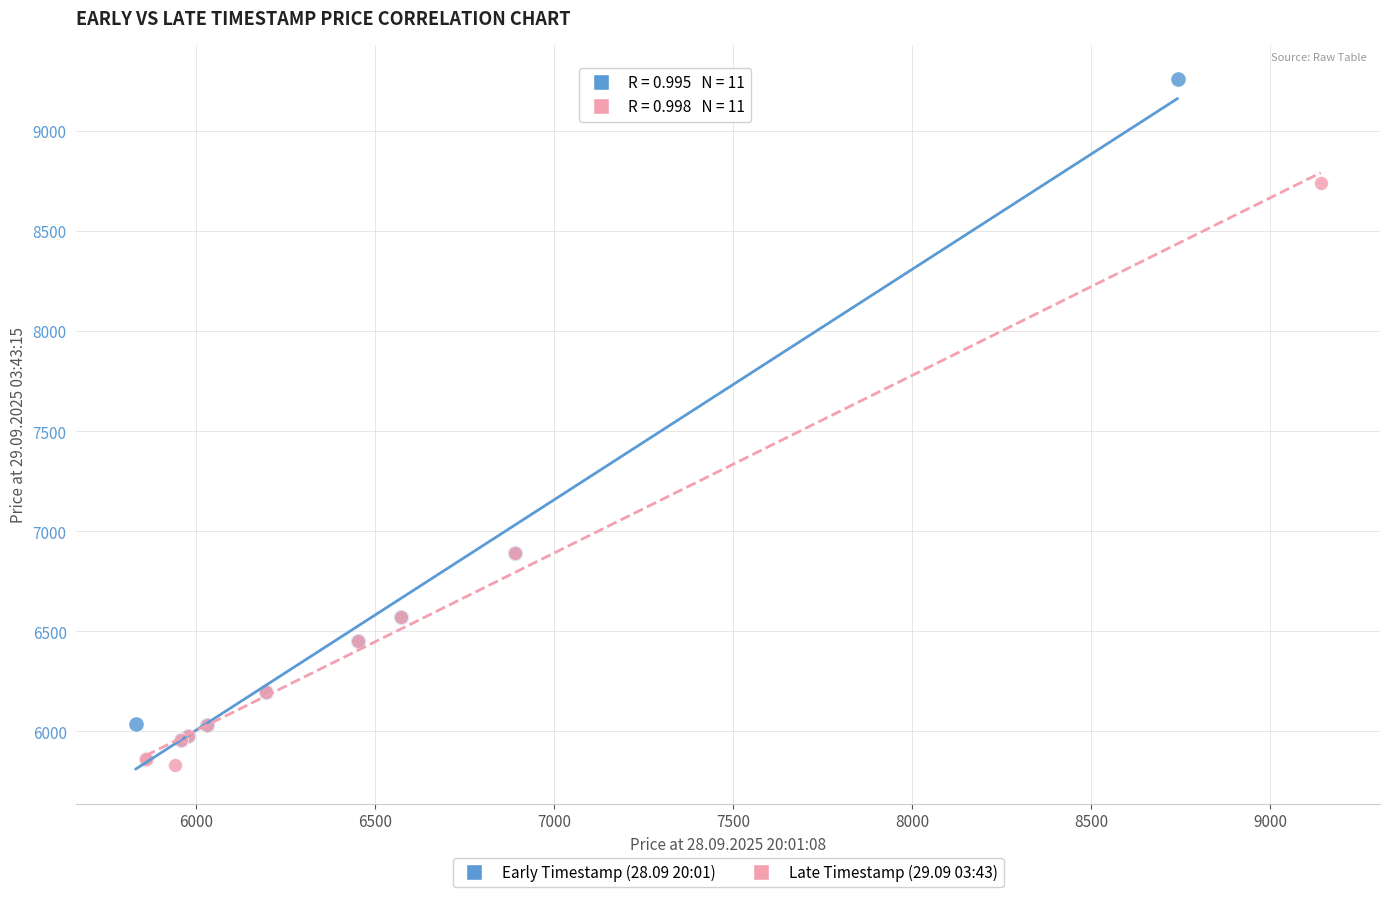

Which series has the largest Y range (max minus min)?

Early Timestamp (28.09 20:01)